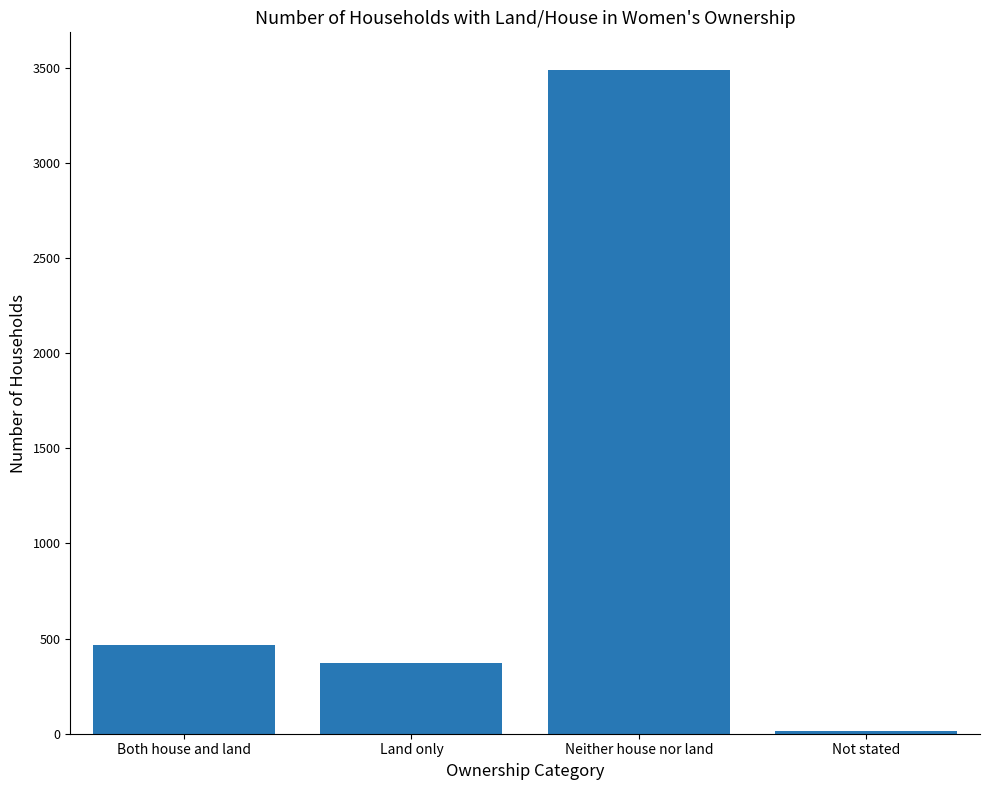

The chart shows a value of 371 at Land only. True or false?

True